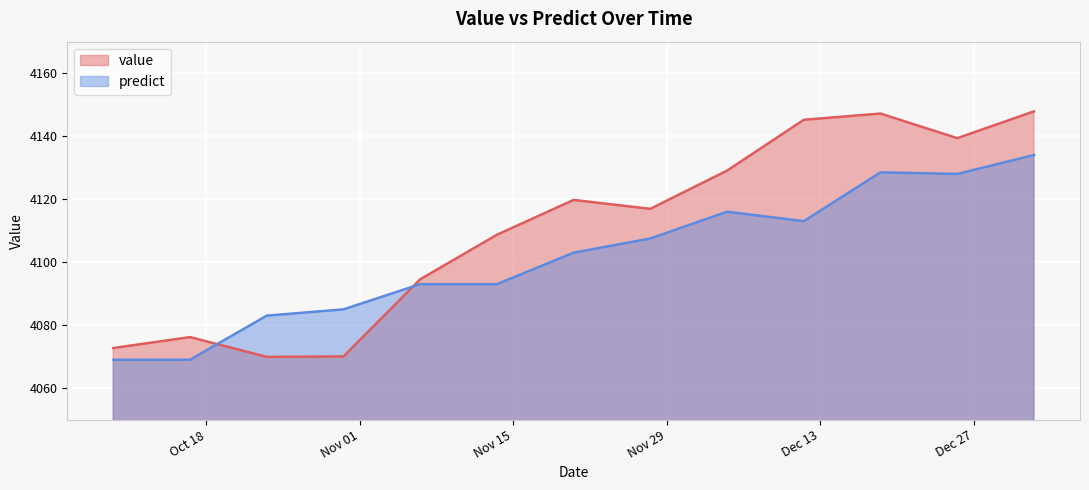

The predict series shows 4083.0 at 2016-10-23 12:00:00. True or false?

True